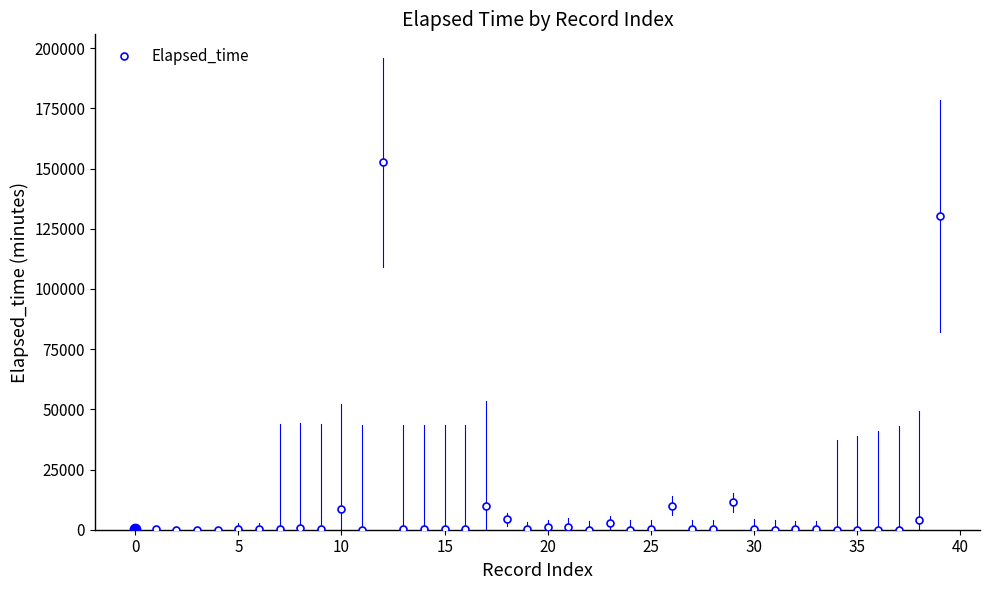

True or false: the data has more than 0 interior local peaks.

True